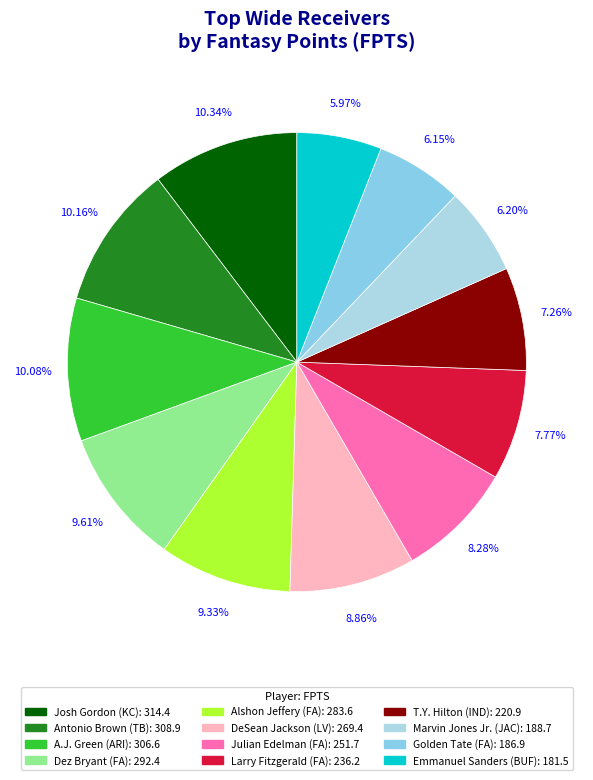

How many slices are in this pie chart?

12